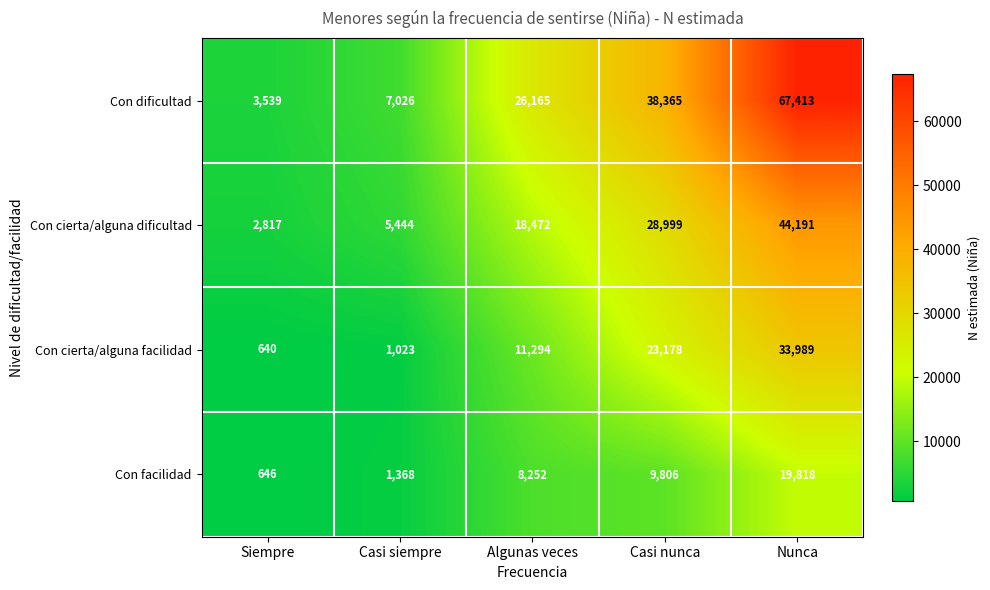

Read the Con facilidad value at Casi nunca, to the nearest 50.

9800